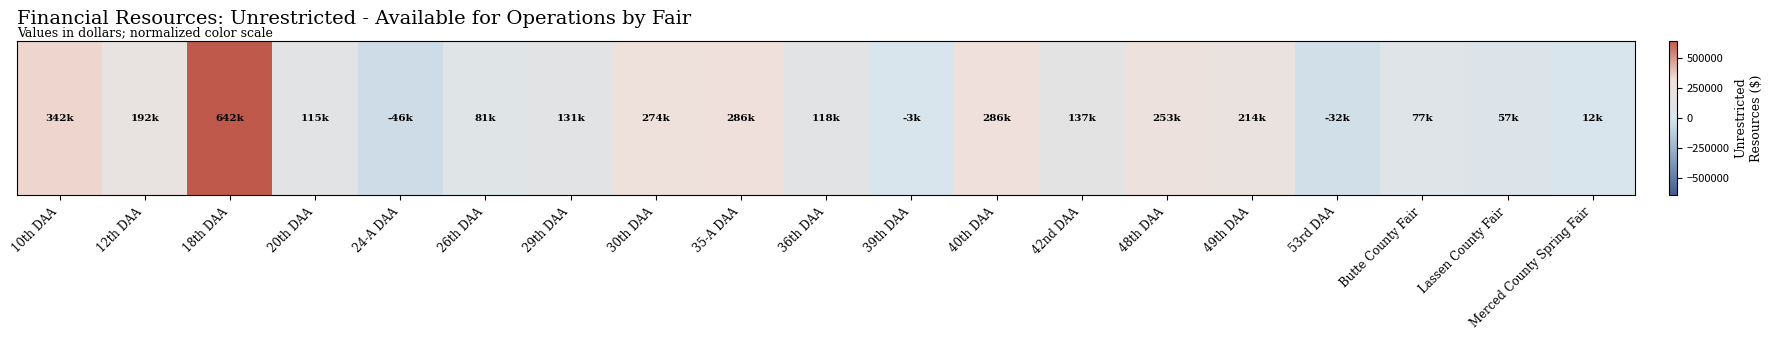

Rank the categories by value from lowest to highest.

24-A DAA, 53rd DAA, 39th DAA, Merced County Spring Fair, Lassen County Fair, Butte County Fair, 26th DAA, 20th DAA, 36th DAA, 29th DAA, 42nd DAA, 12th DAA, 49th DAA, 48th DAA, 30th DAA, 40th DAA, 35-A DAA, 10th DAA, 18th DAA